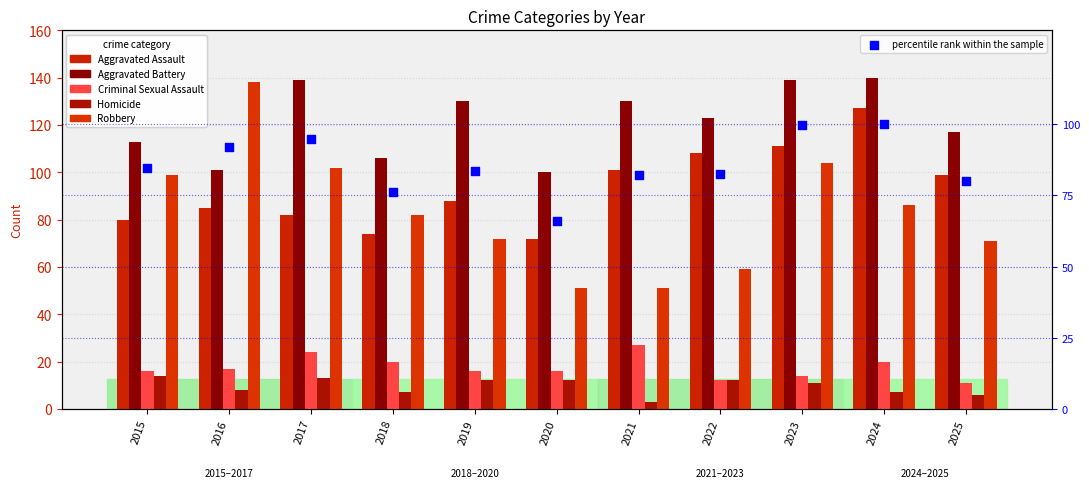

Which series has the largest total across all categories?

Aggravated Battery